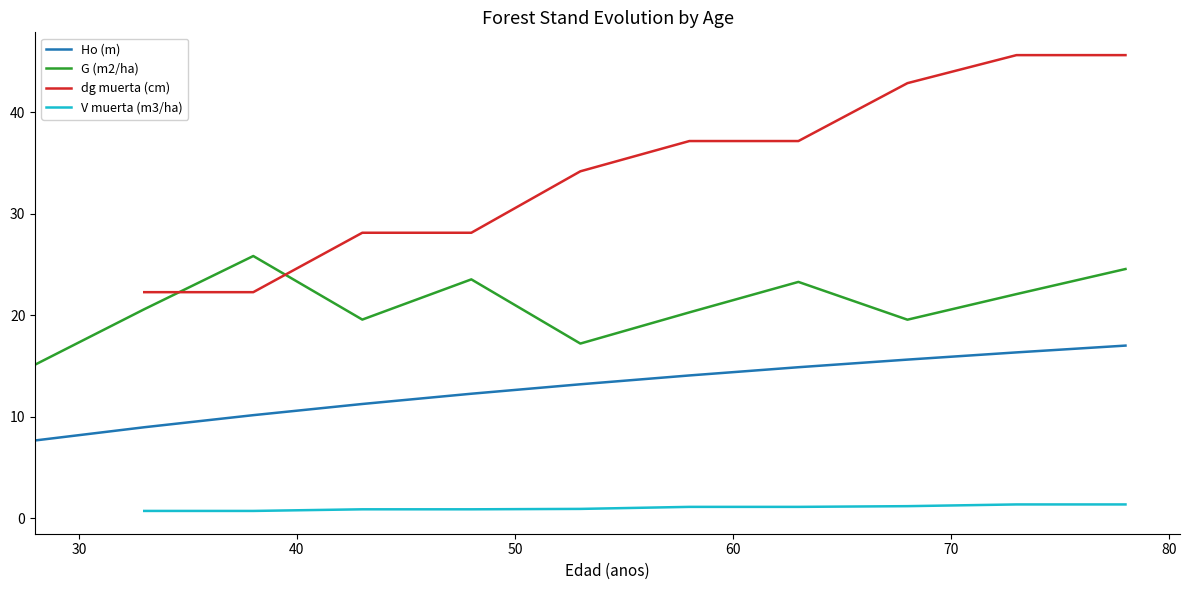

True or false: Ho (m) and G (m2/ha) intersect in this chart.

False